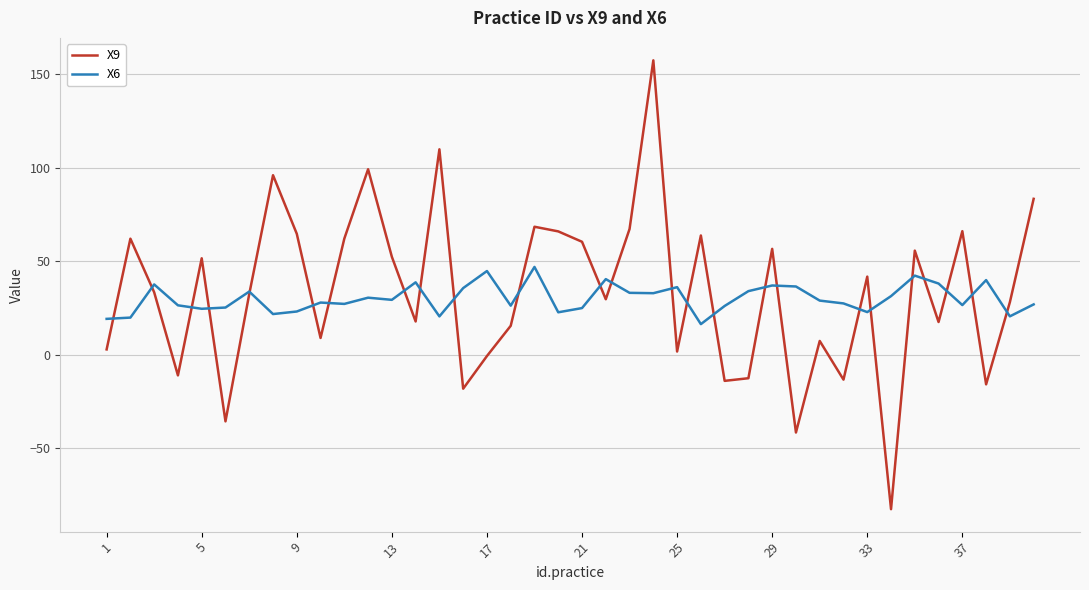

What is the greatest value displayed?

157.3